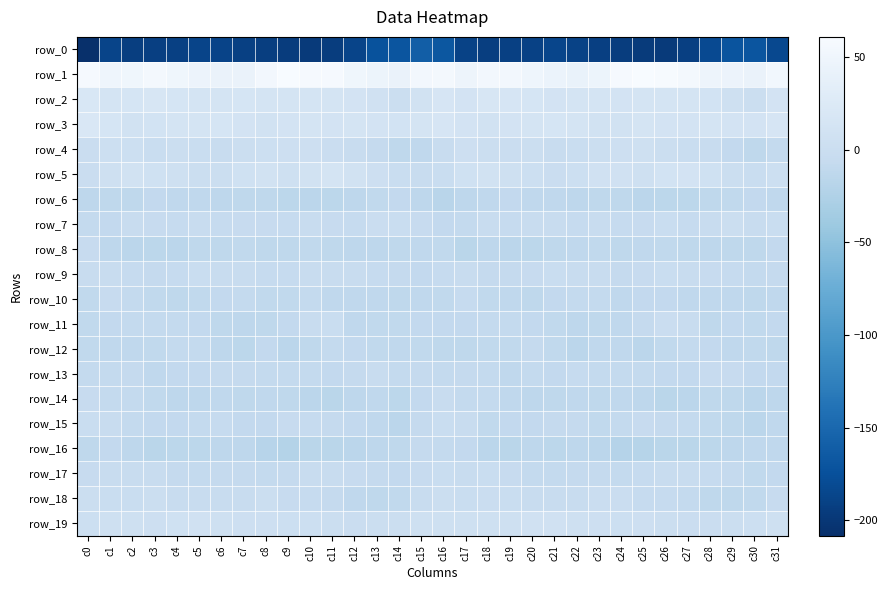

What is the average value of the row_15 series?

-8.2